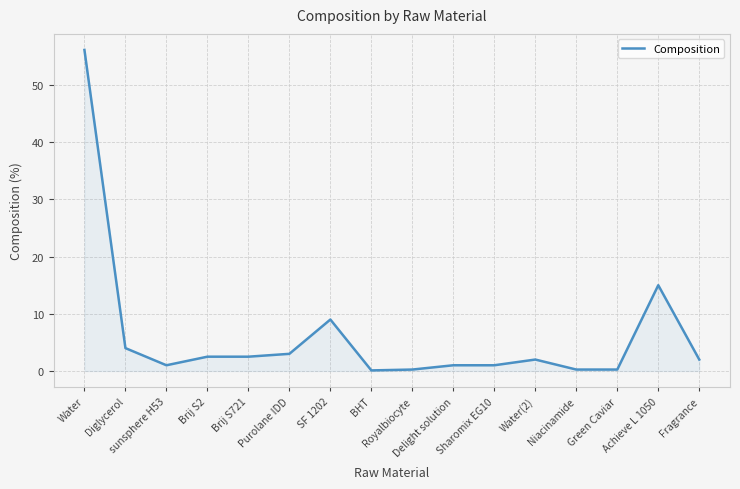

Which has a higher value, Diglycerol or Sharomix EG10?

Diglycerol